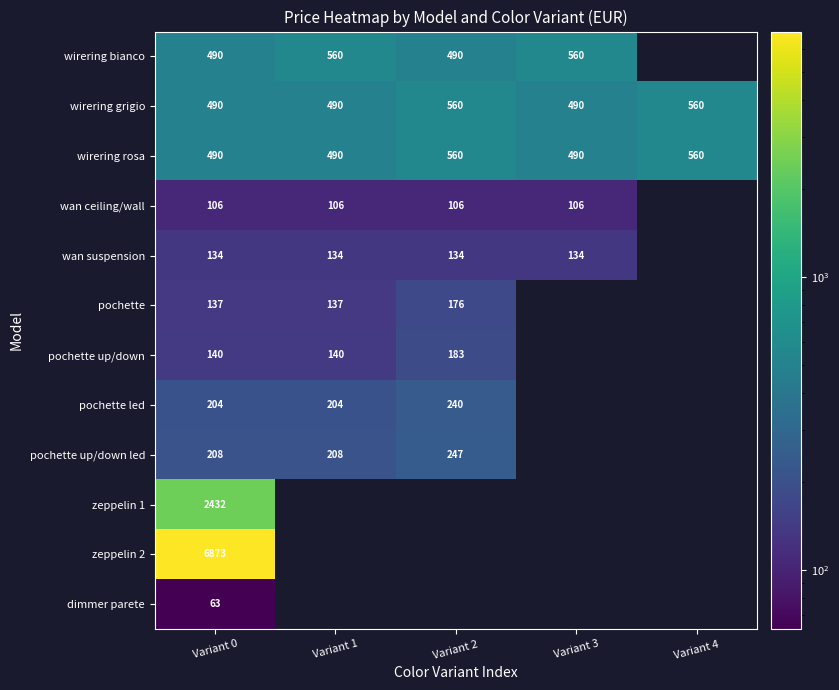

At which label is pochette up/down led closest to 227?

Variant 0